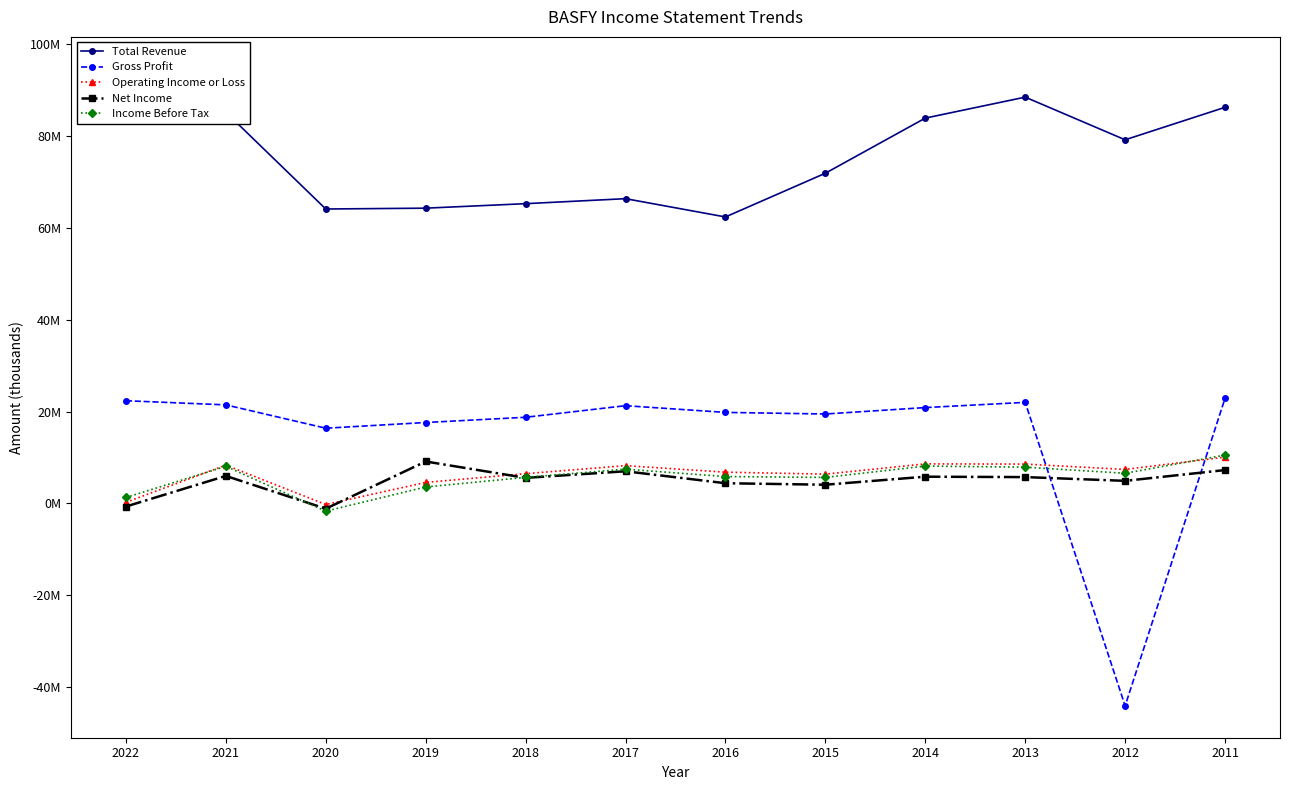

What are all the series names shown in the legend?

Total Revenue, Gross Profit, Operating Income or Loss, Net Income, Income Before Tax